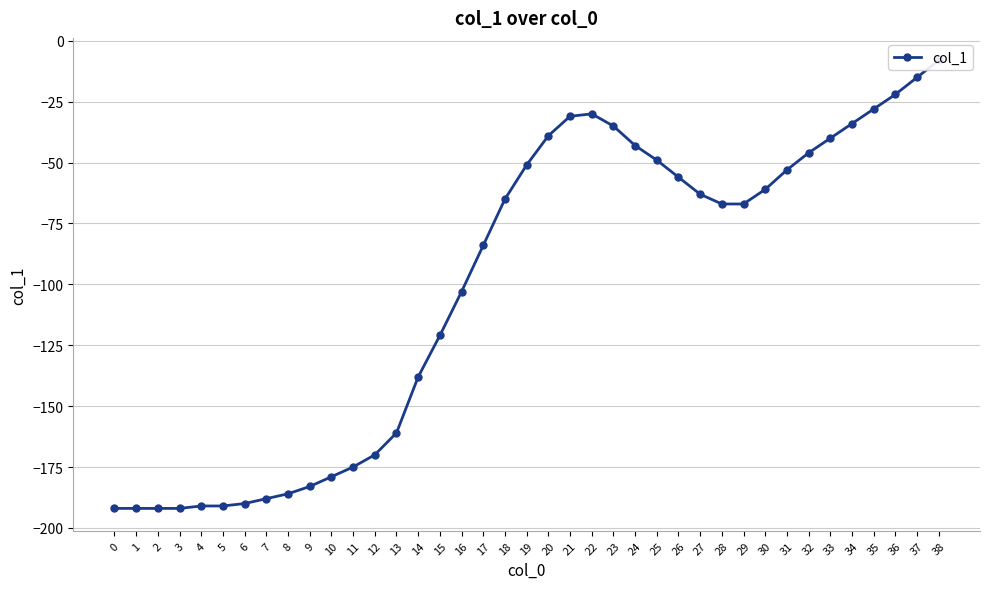

Reading left to right, extract all data points from this chart.

0=-192	1=-192	2=-192	3=-192	4=-191	5=-191	6=-190	7=-188	8=-186	9=-183	10=-179	11=-175	12=-170	13=-161	14=-138	15=-121	16=-103	17=-84	18=-65	19=-51	20=-39	21=-31	22=-30	23=-35	24=-43	25=-49	26=-56	27=-63	28=-67	29=-67	30=-61	31=-53	32=-46	33=-40	34=-34	35=-28	36=-22	37=-15	38=-8